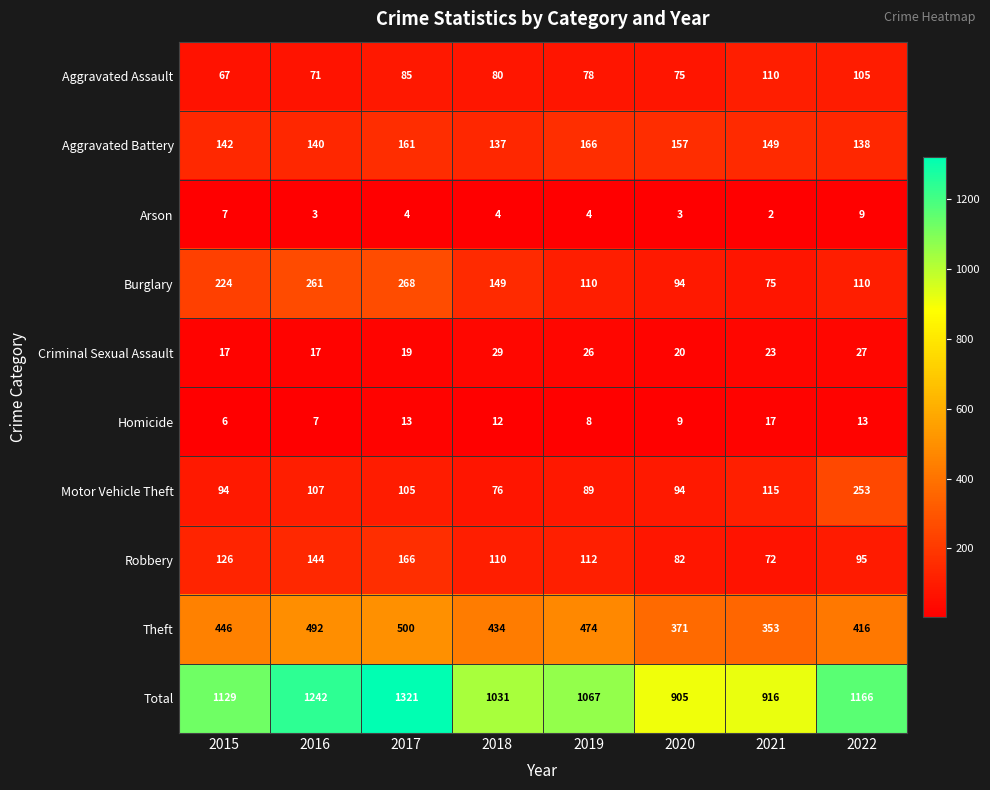

What is the maximum value for Burglary?

268